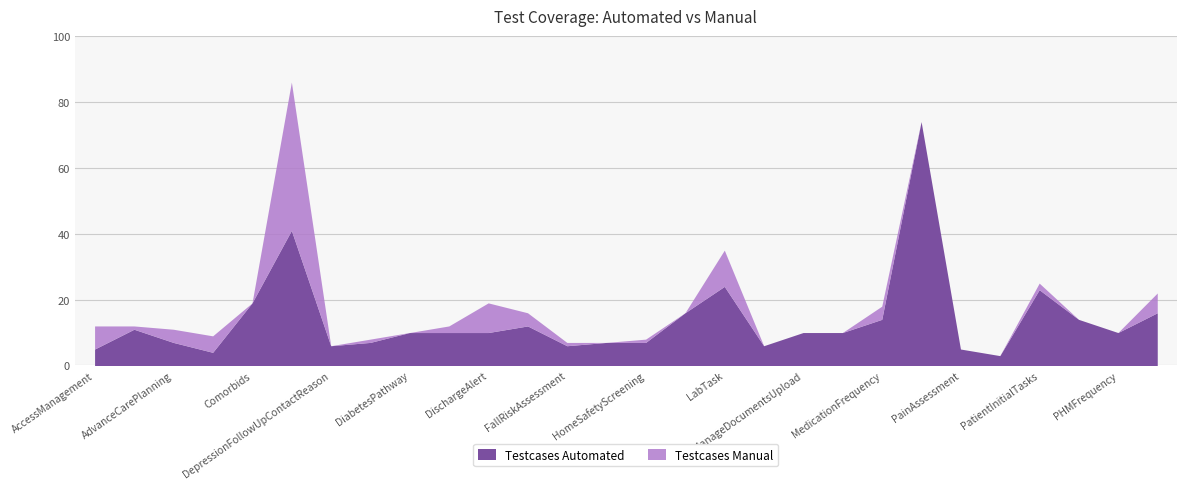

At how many categories does at least one series exceed 59?

1